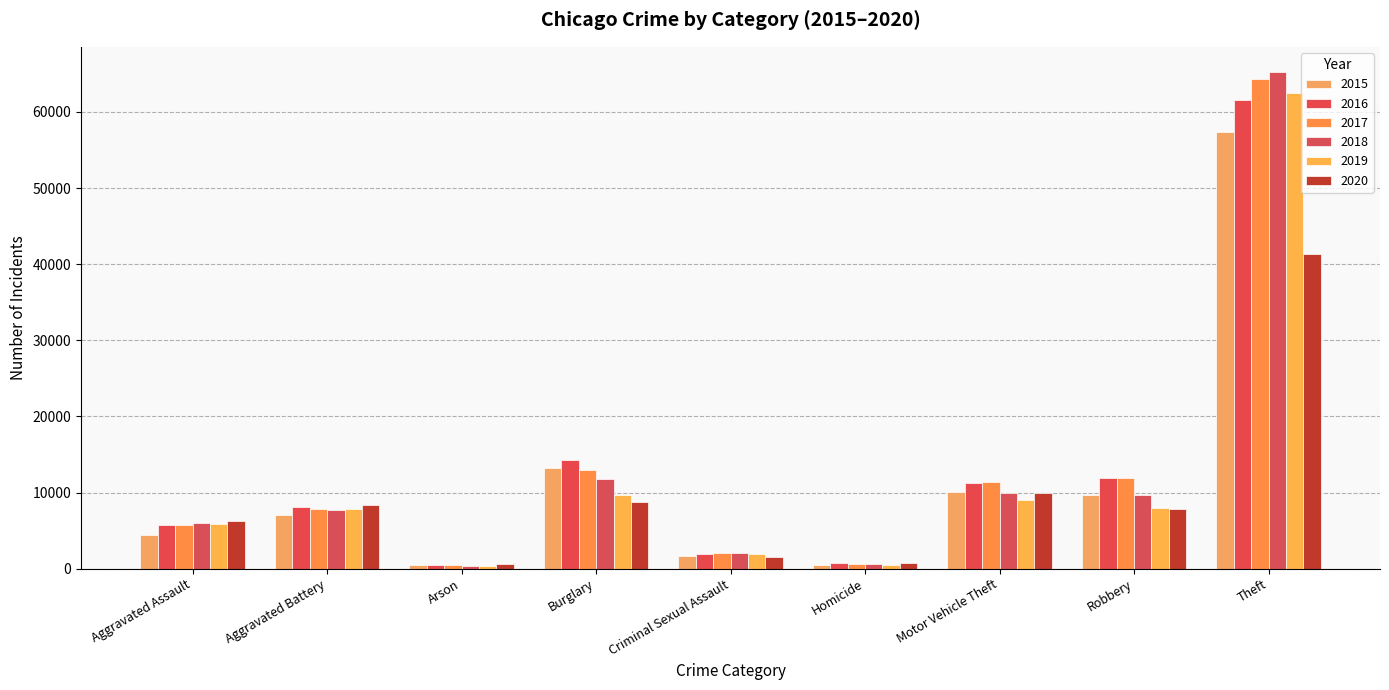

The 2017 series shows 11881 at Robbery. True or false?

True